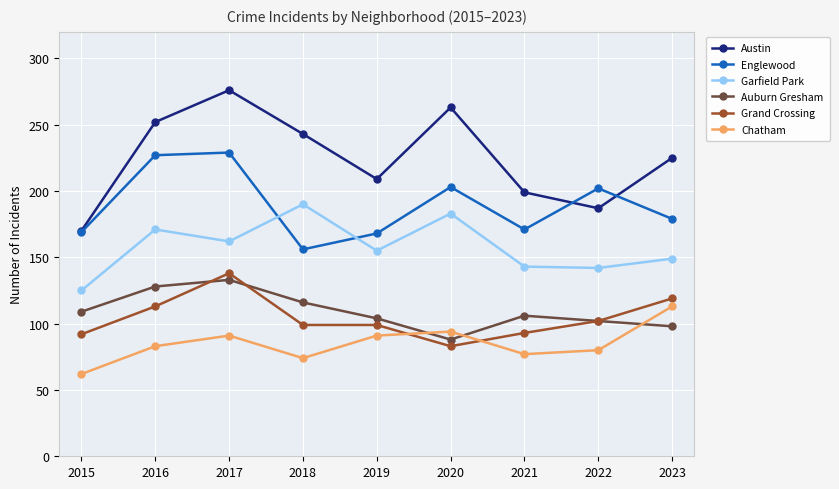

Which category has the lowest value in the Austin series?

2015